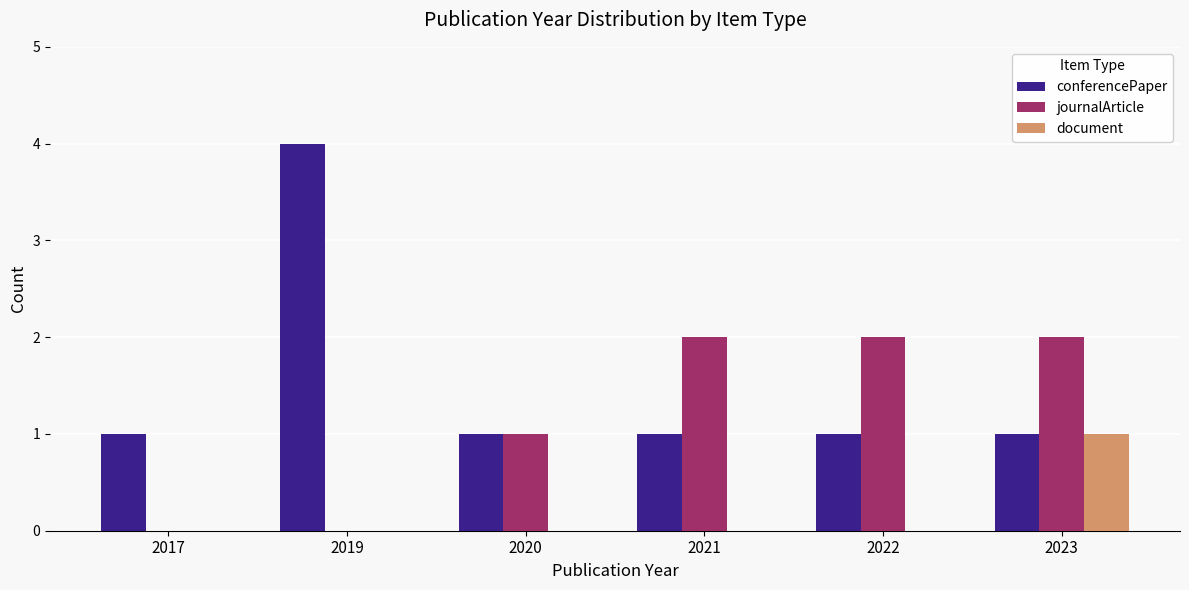

What are all the series names shown in the legend?

conferencePaper, journalArticle, document